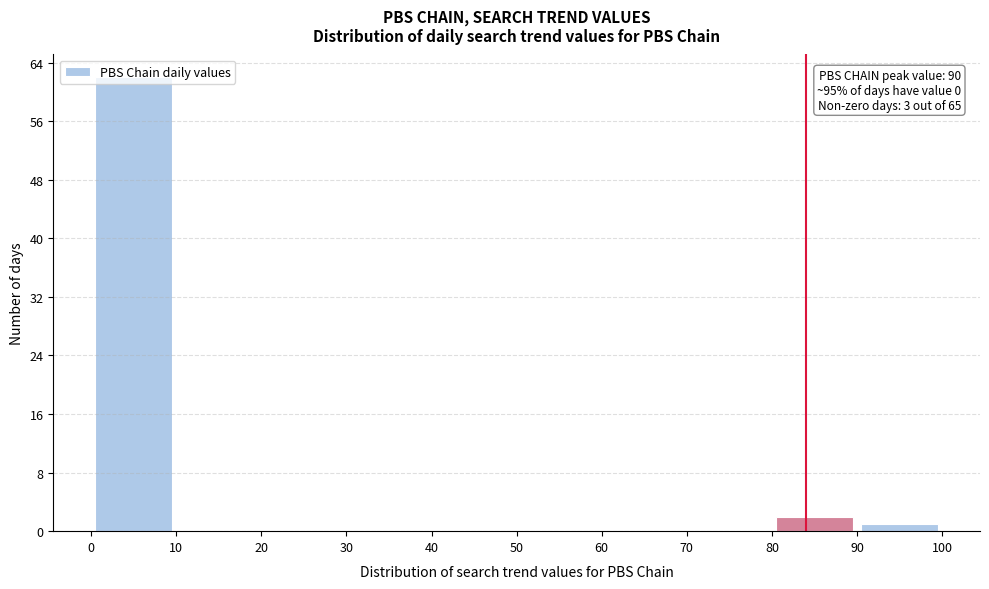

Which range on the x-axis has the tallest bar?

0 to 10